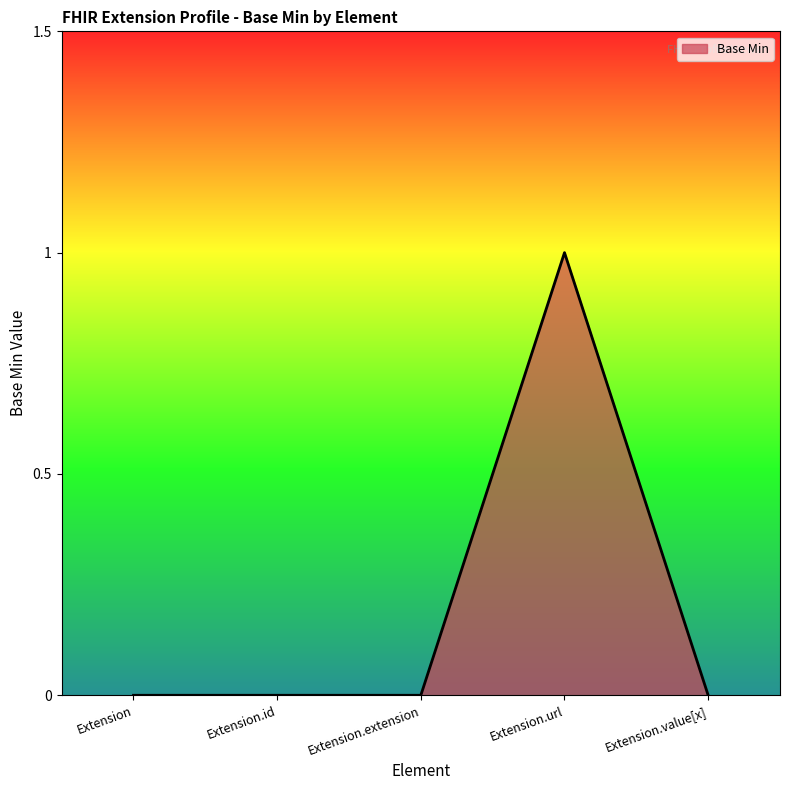

Count the number of categories in the chart.

5